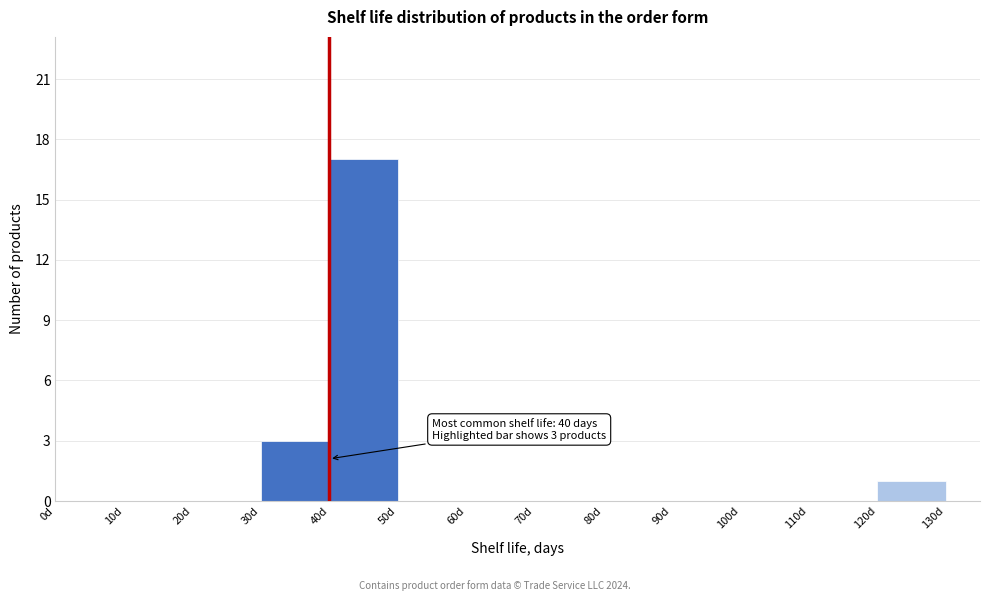

Over which range of the x-axis is the bar tallest?

40 to 50